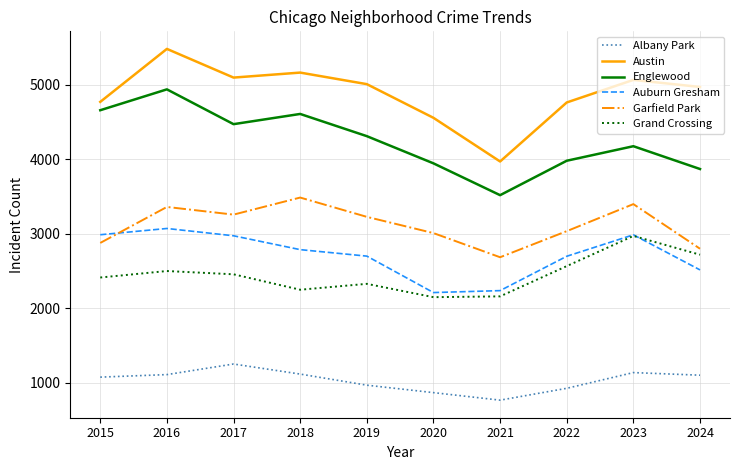

Between 2021 and 2023, which series saw the biggest shift?

Austin